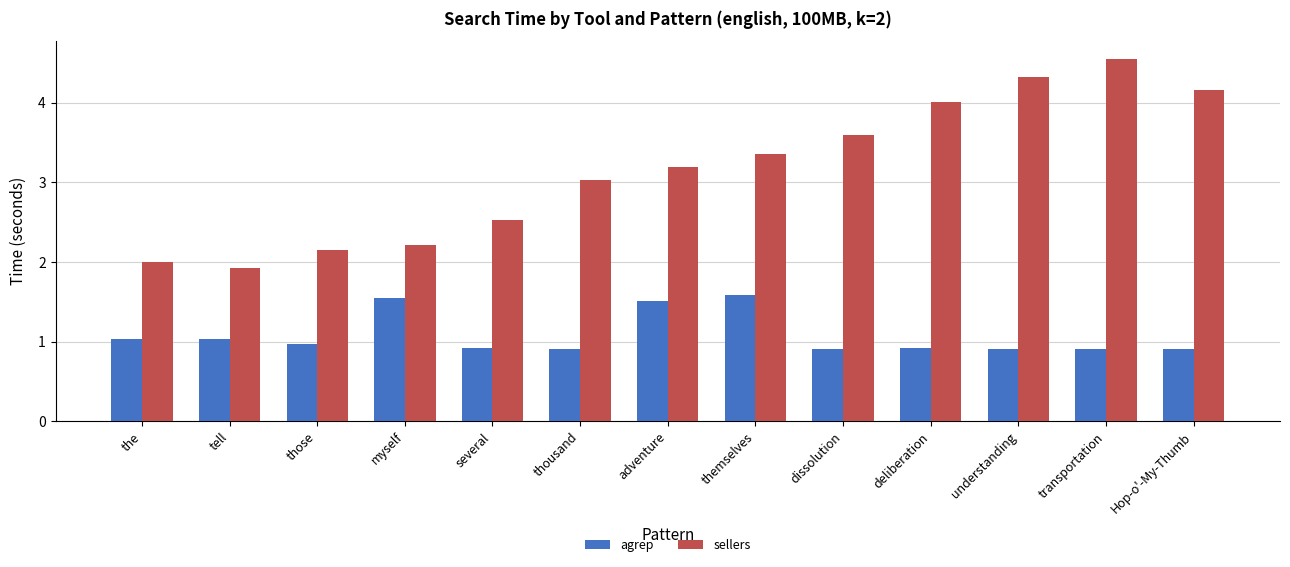

What is the difference between the agrep values at myself and thousand?

0.6